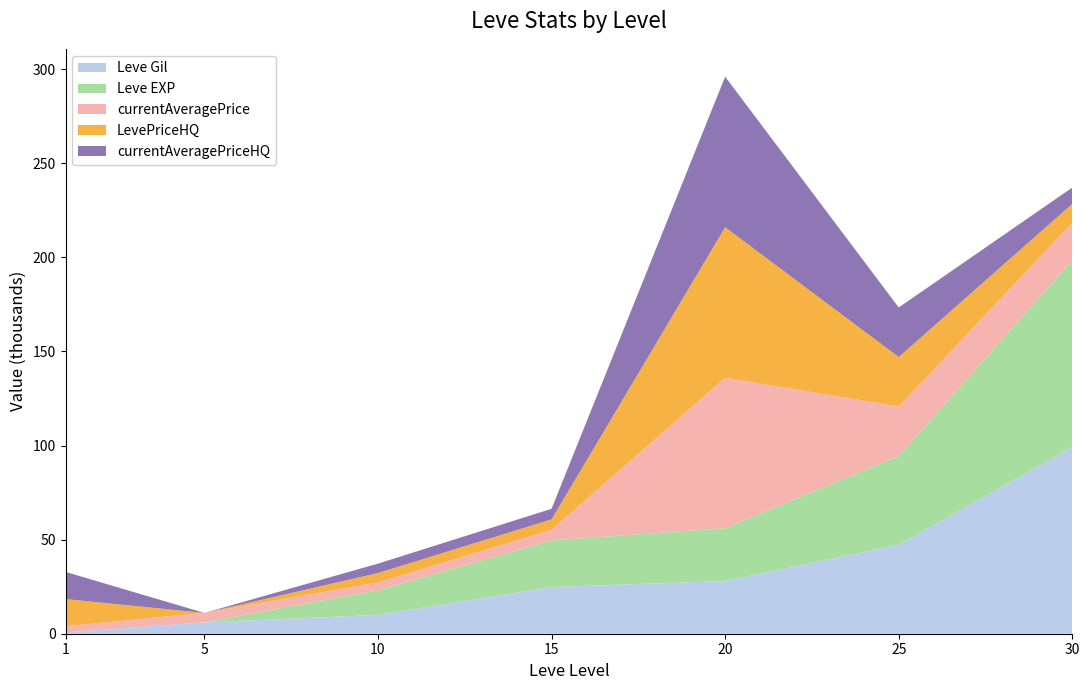

At which label does Leve Gil reach its peak?

30